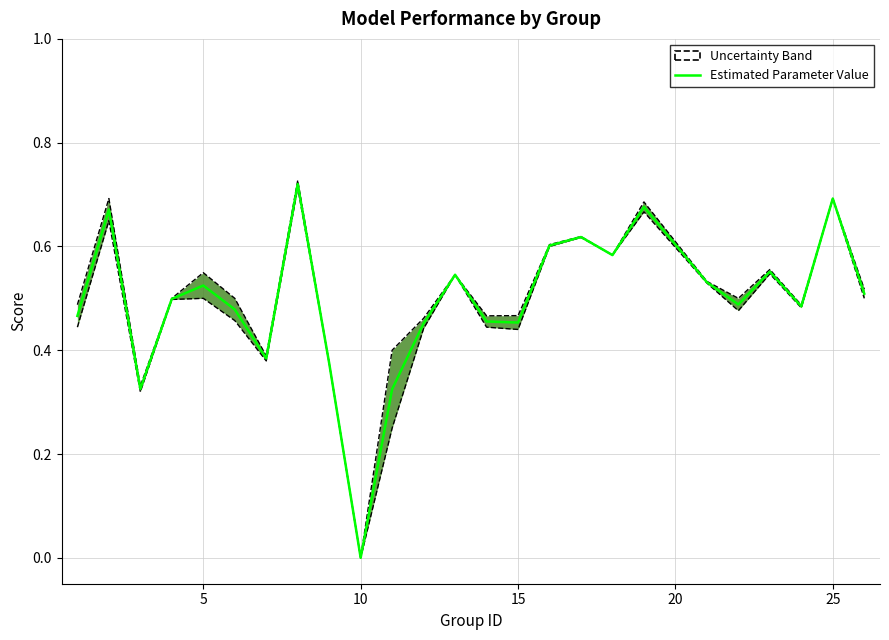

How many values are between 0 and 1?

25